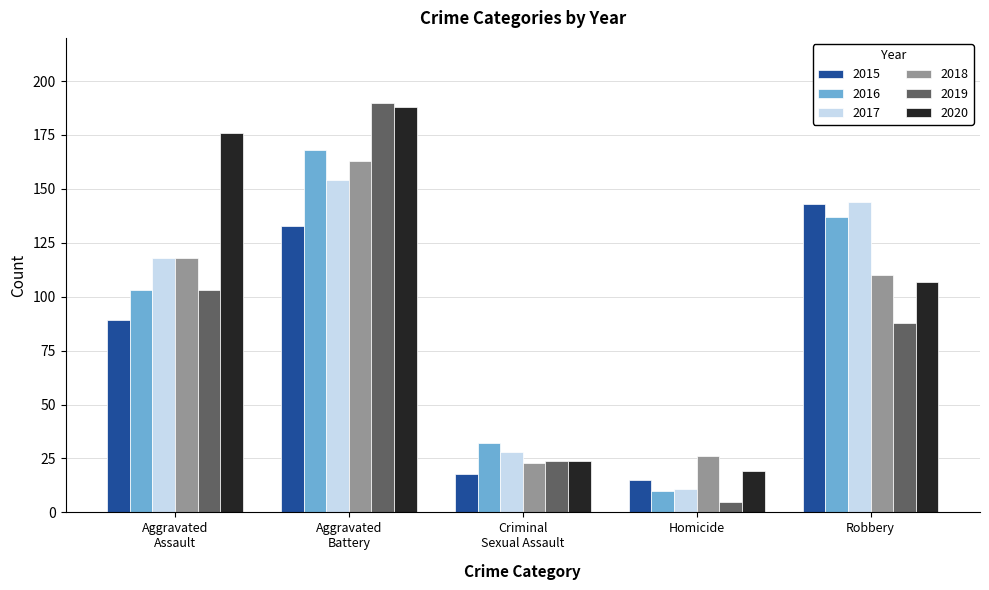

What are all the series names shown in the legend?

2015, 2016, 2017, 2018, 2019, 2020